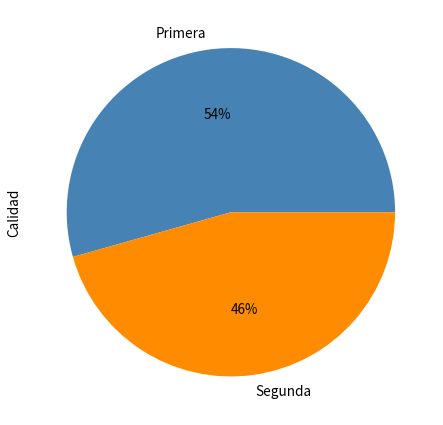

Which slice is the smallest?

Segunda